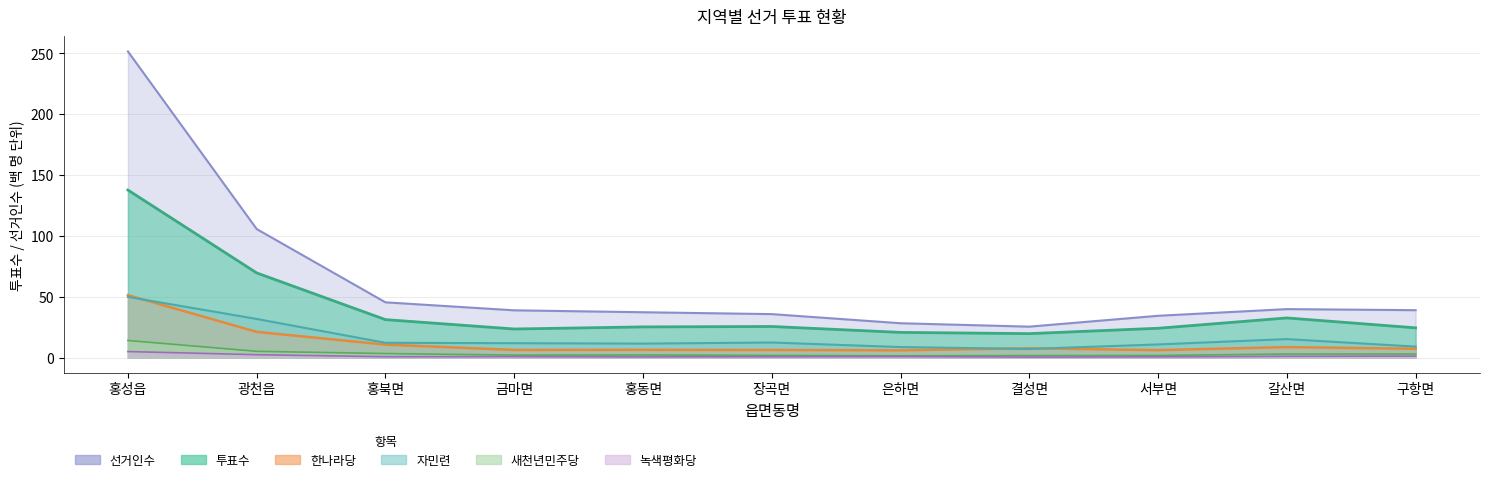

Rank the categories by 투표수 value from highest to lowest.

홍성읍, 광천읍, 갈산면, 홍북면, 장곡면, 홍동면, 구항면, 서부면, 금마면, 은하면, 결성면